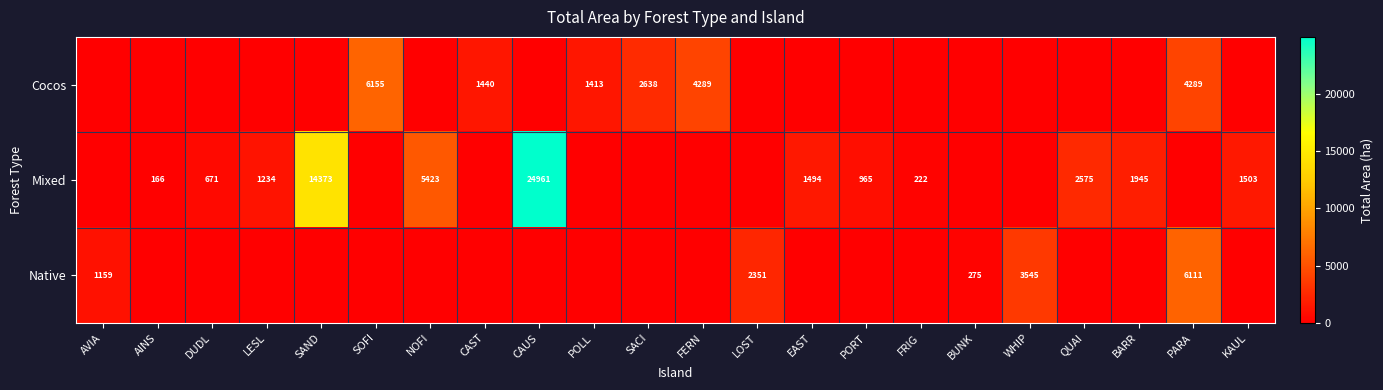

The Cocos series shows 4289 at PARA. True or false?

True